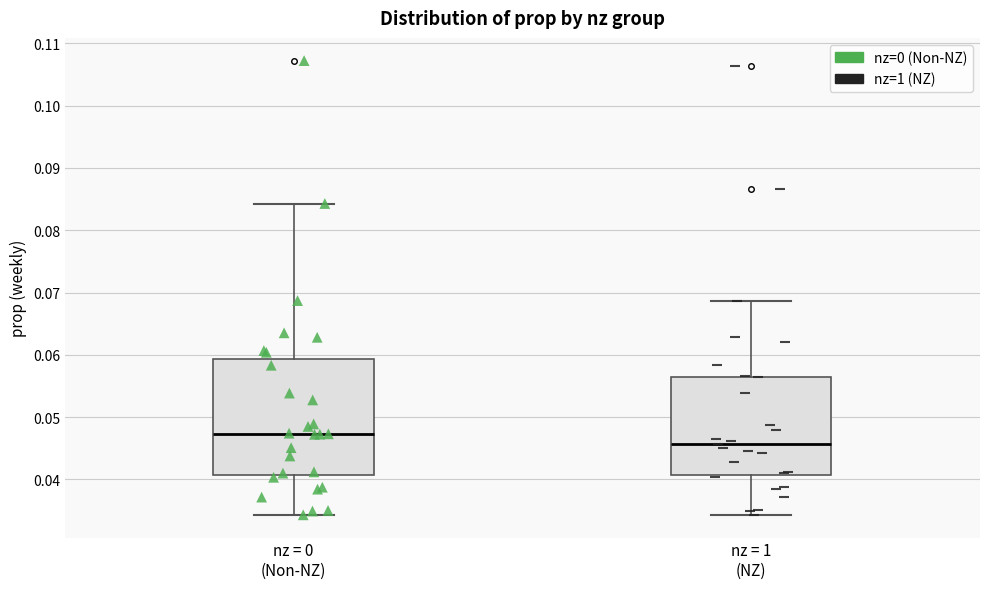

Which box is the tallest, from its lower edge to its upper edge?

nz = 0 (Non-NZ)